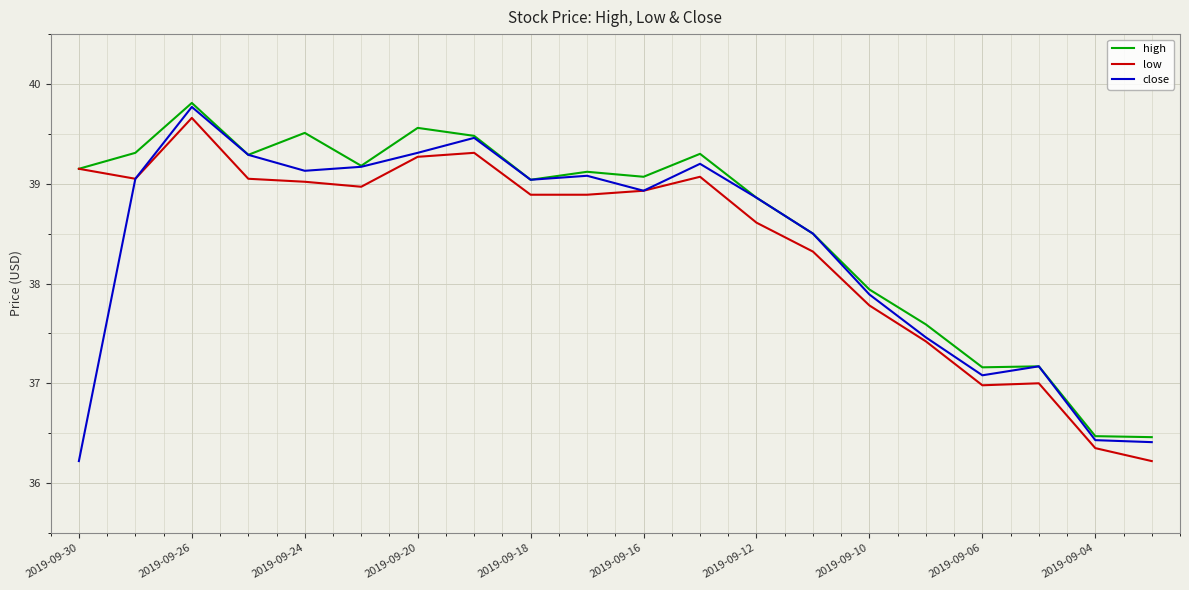

Which series has the largest total across all categories?

high